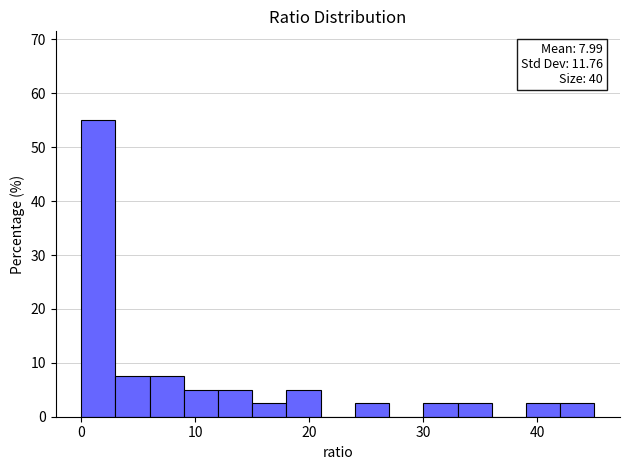

Read against the x-axis, roughly where is the centre of the tallest bar?

2